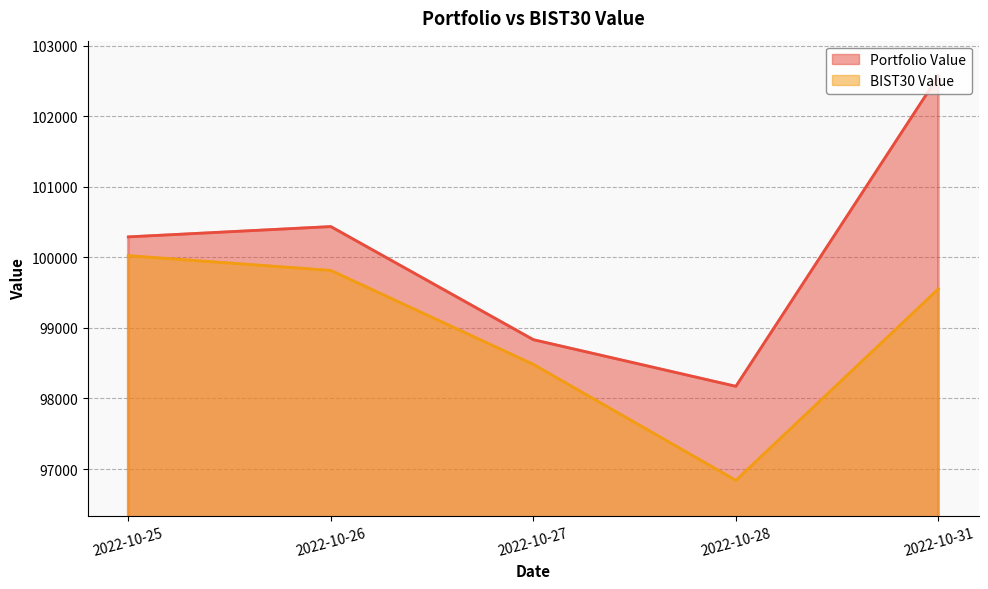

What is the difference between the BIST30 Value values at 2022-10-26 and 2022-10-31?

262.1